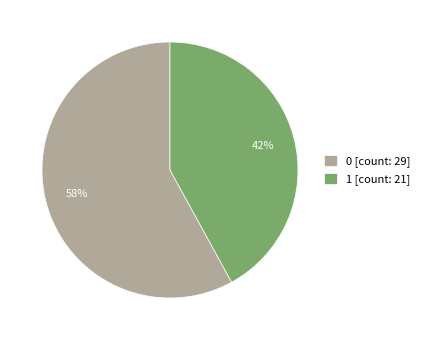

Do 1 and 0 together represent more than half of the pie?

Yes